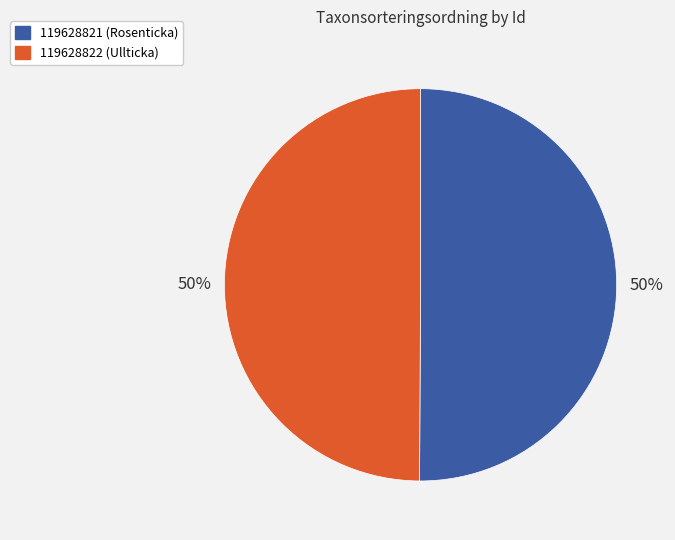

Is it true that 119628821 is 50% of the pie?

True